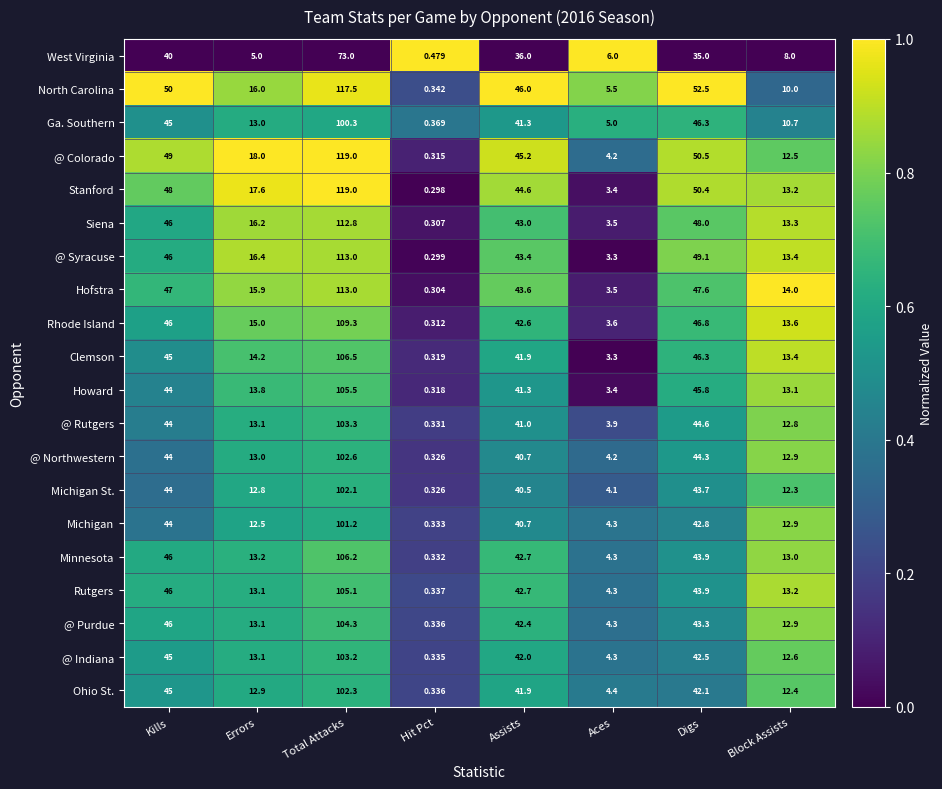

Rank the categories by @ Syracuse value from lowest to highest.

Hit Pct, Aces, Block Assists, Errors, Assists, Kills, Digs, Total Attacks